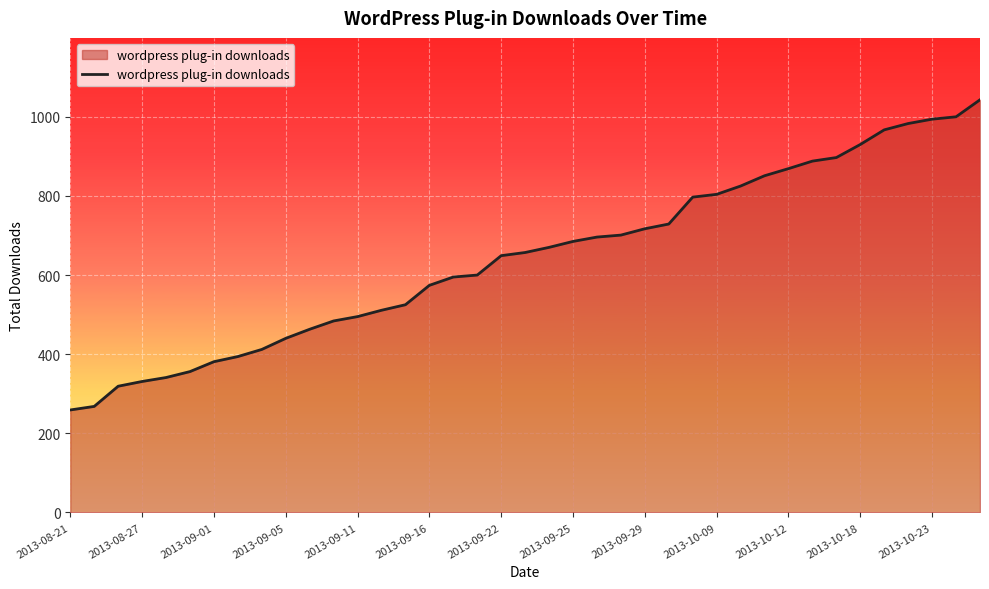

What is the difference between the maximum and minimum values?

784